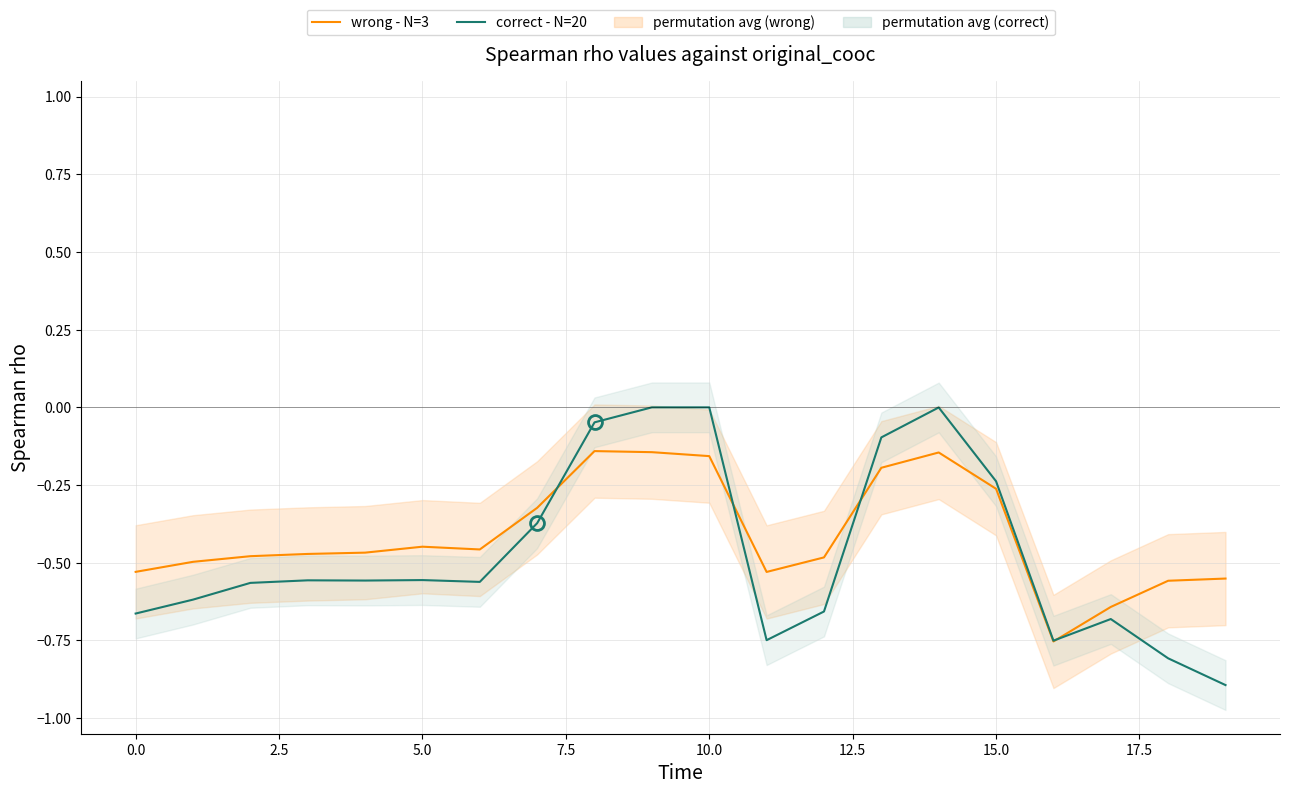

Does the chart have visible grid lines?

Yes